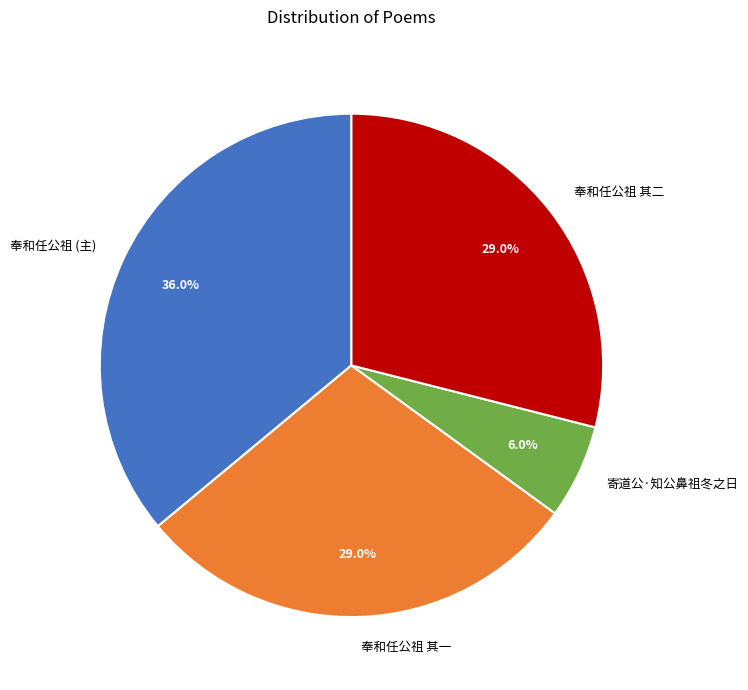

What percentage is NOT represented by 寄道公·知公鼻祖冬之日?

94.0%